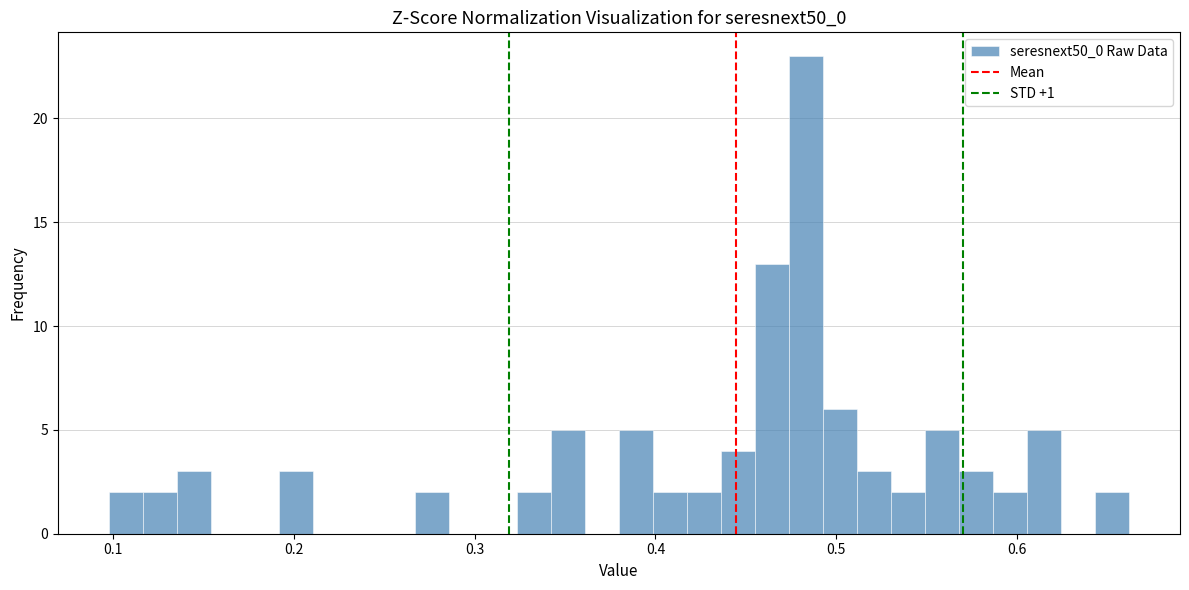

Read against the x-axis, roughly where is the centre of the tallest bar?

0.48